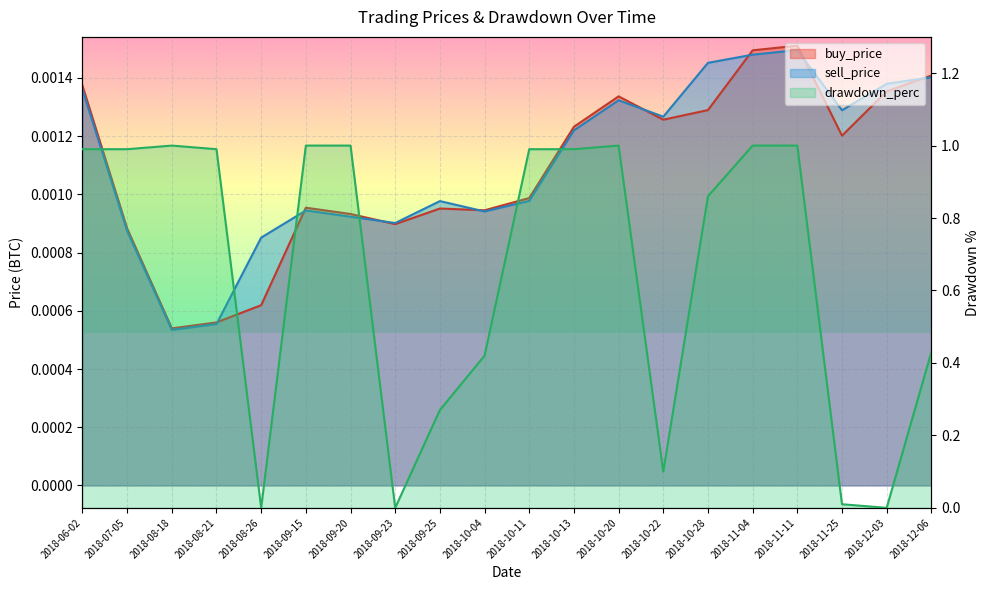

Count the sell_price values in the range 0 to 1.

20